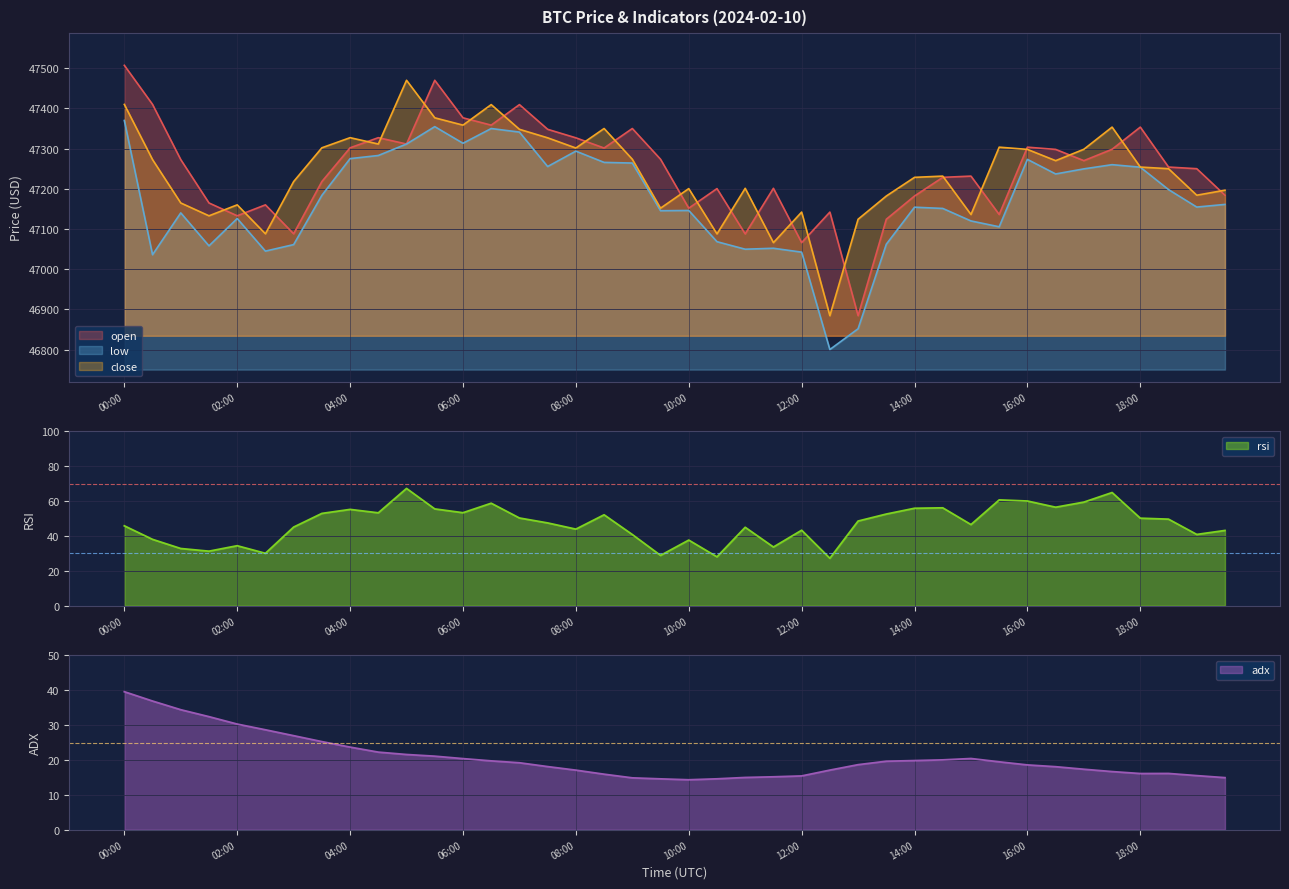

At which category does low reach its first local valley?

00:30